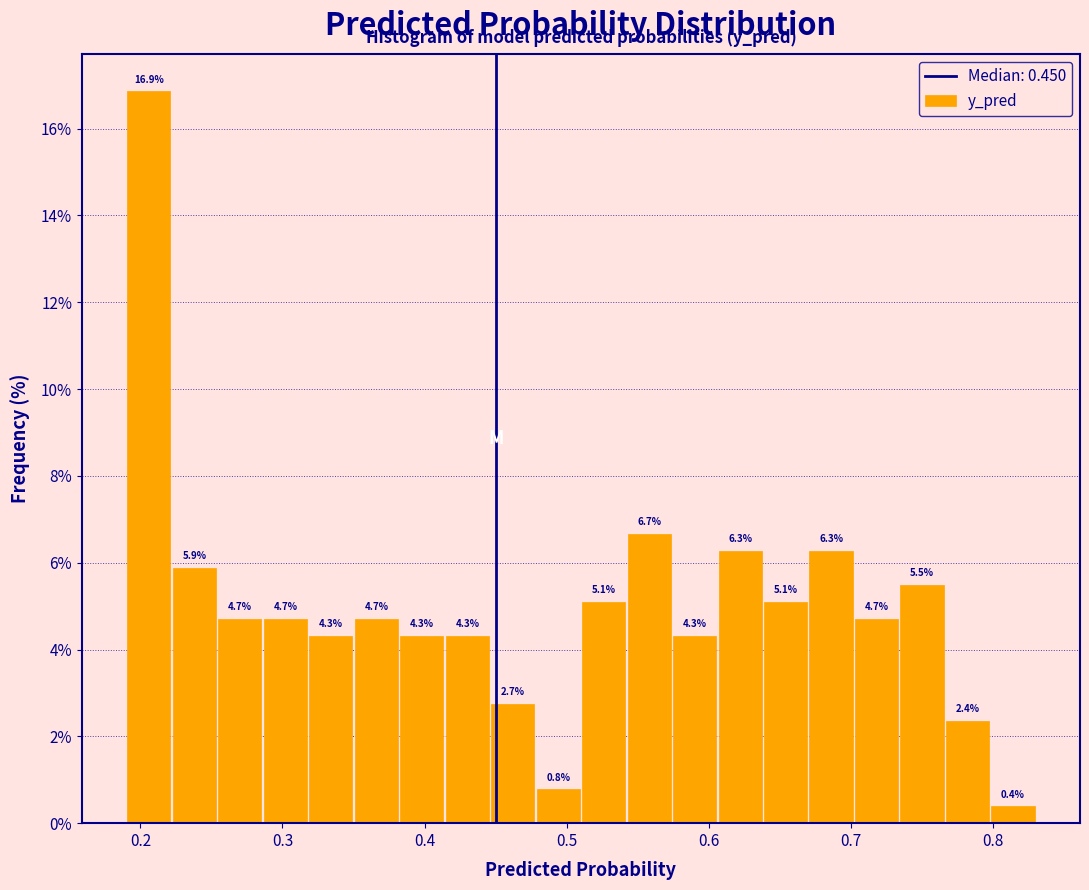

Read against the x-axis, roughly where is the centre of the tallest bar?

0.21